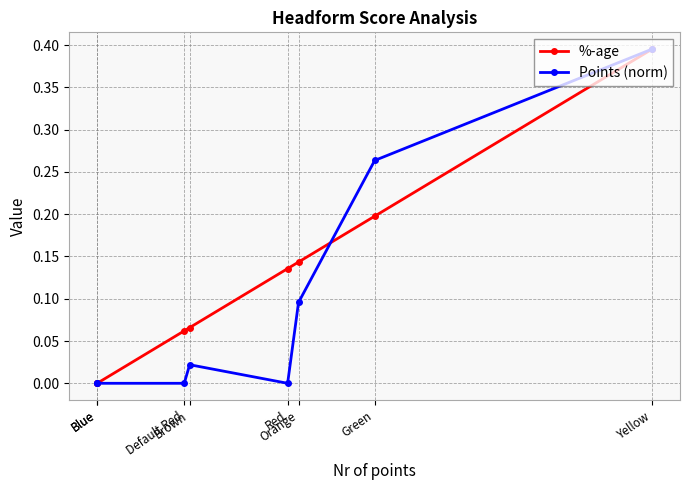

True or false: Points (norm) has a value of -0.2 at Default Red.

False